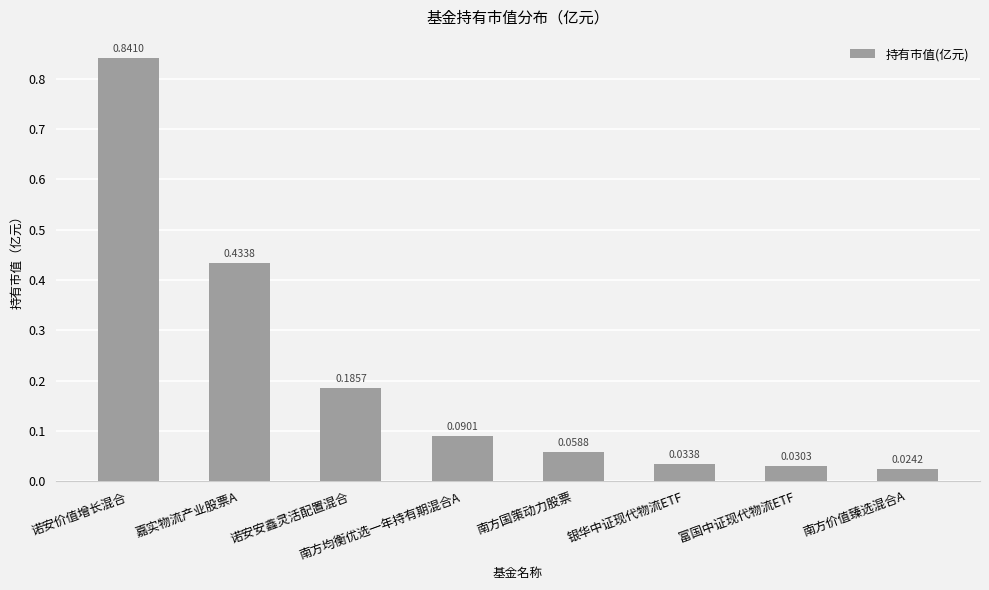

What is the change in value from 诺安价值增长混合 to 银华中证现代物流ETF?

-0.8